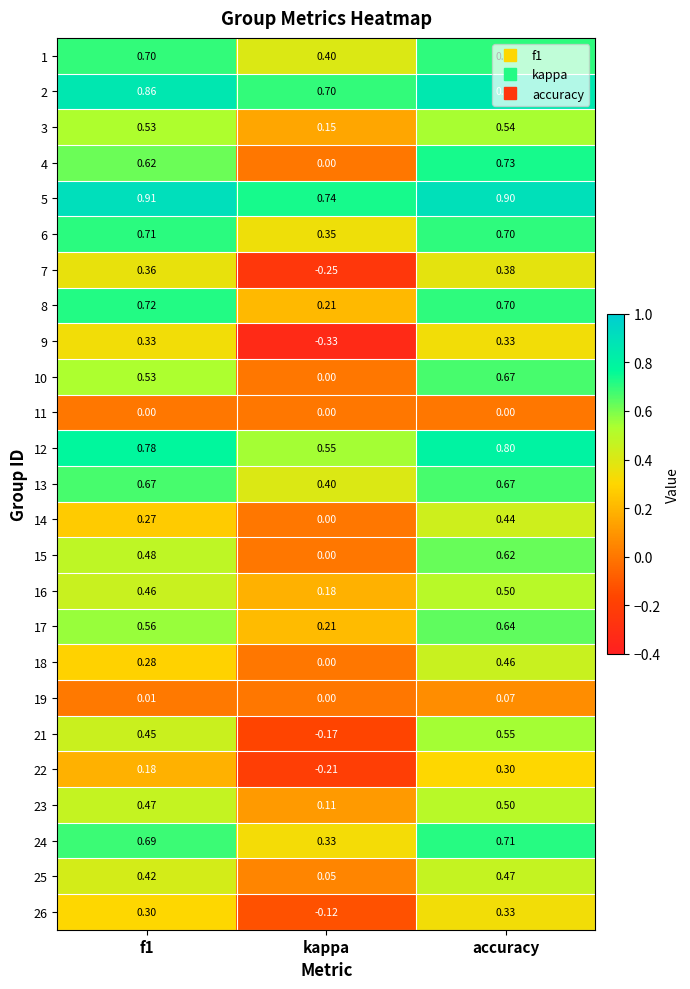

At which label does 6 reach its minimum?

kappa